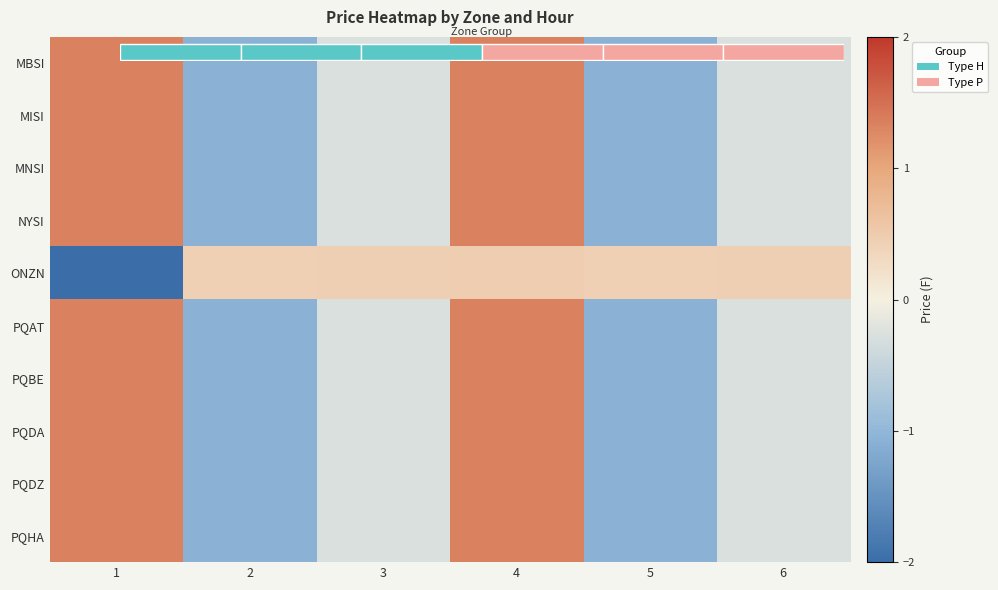

At which category is the sum across all series the highest?

4